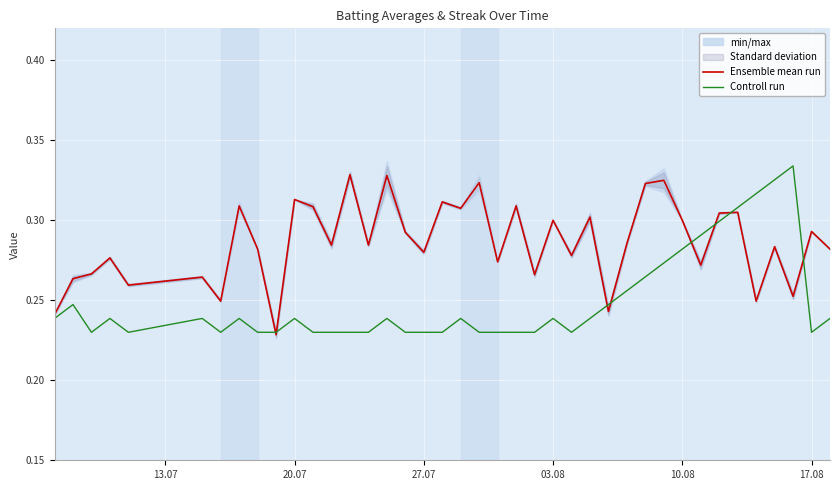

How many distinct data groups are displayed?

2